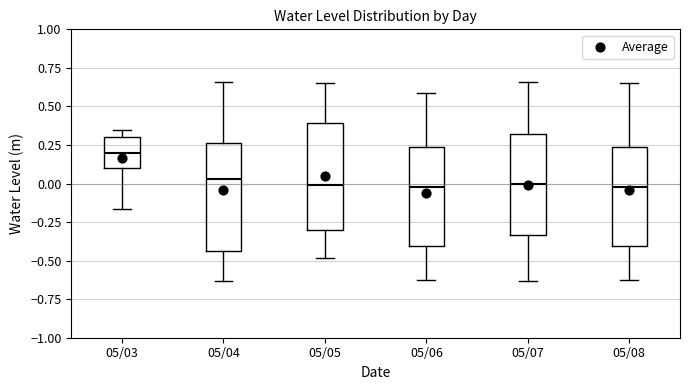

Reading left to right, transcribe this box plot: for each box, give where its median line is, the range the box spans, and where its two whiskers end, as read against the y-axis. The values are not printed on the chart, so give them approximately, as read against the axis.

05/03: median 0.20, box 0.10 to 0.30, whiskers -0.15 to 0.35
05/04: median 0.05, box -0.45 to 0.25, whiskers -0.65 to 0.65
05/05: median 0.00, box -0.30 to 0.40, whiskers -0.50 to 0.65
05/06: median 0.00, box -0.40 to 0.25, whiskers -0.65 to 0.60
05/07: median 0.00, box -0.35 to 0.30, whiskers -0.65 to 0.65
05/08: median 0.00, box -0.40 to 0.25, whiskers -0.65 to 0.65